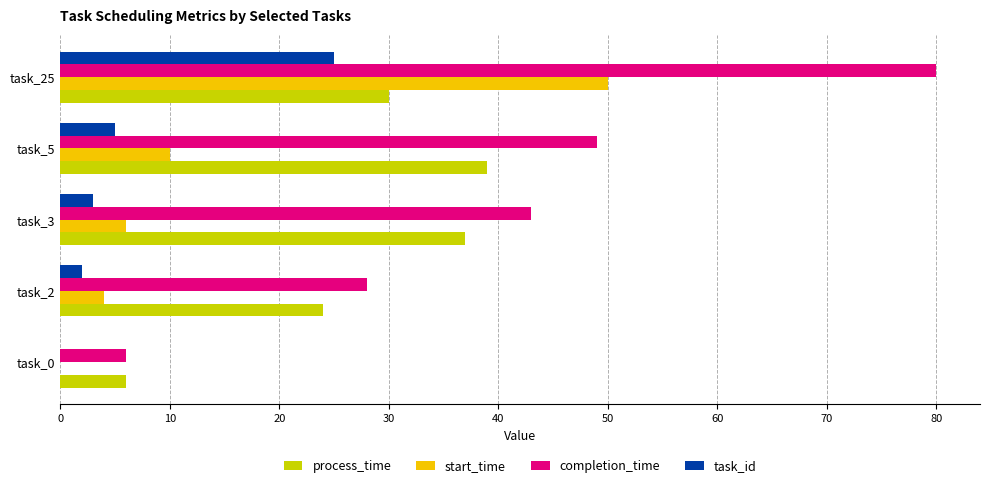

True or false: process_time has a value of 39 at task_5.

True